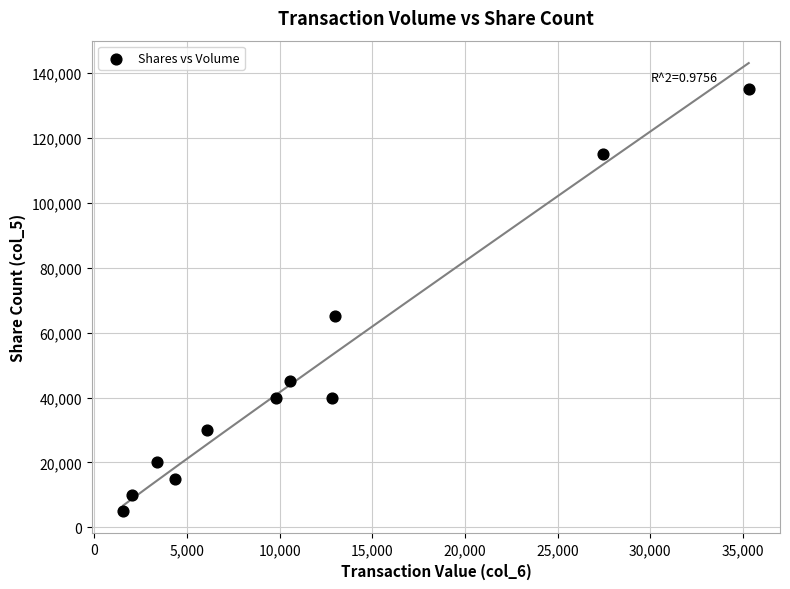

What Y value in the scatter plot is closest to 70000?

65000